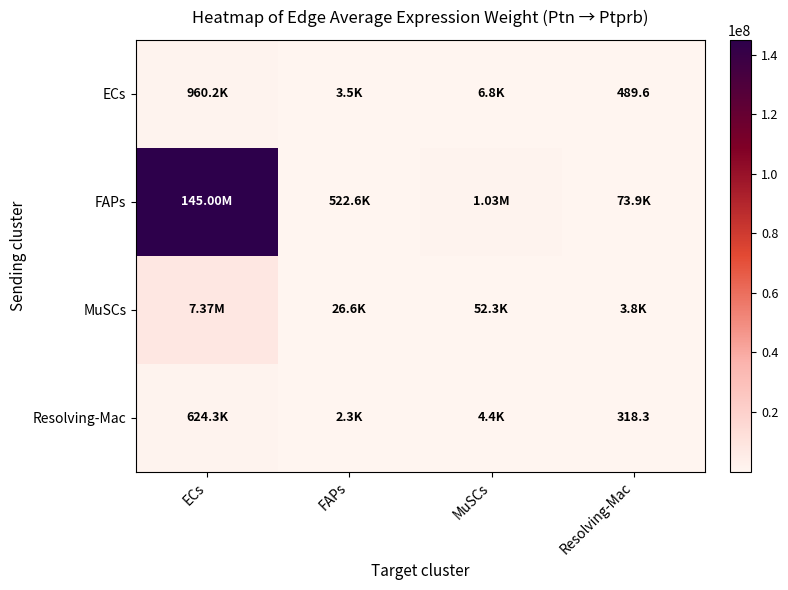

At ECs, list the series in order from largest to smallest.

FAPs, MuSCs, ECs, Resolving-Mac